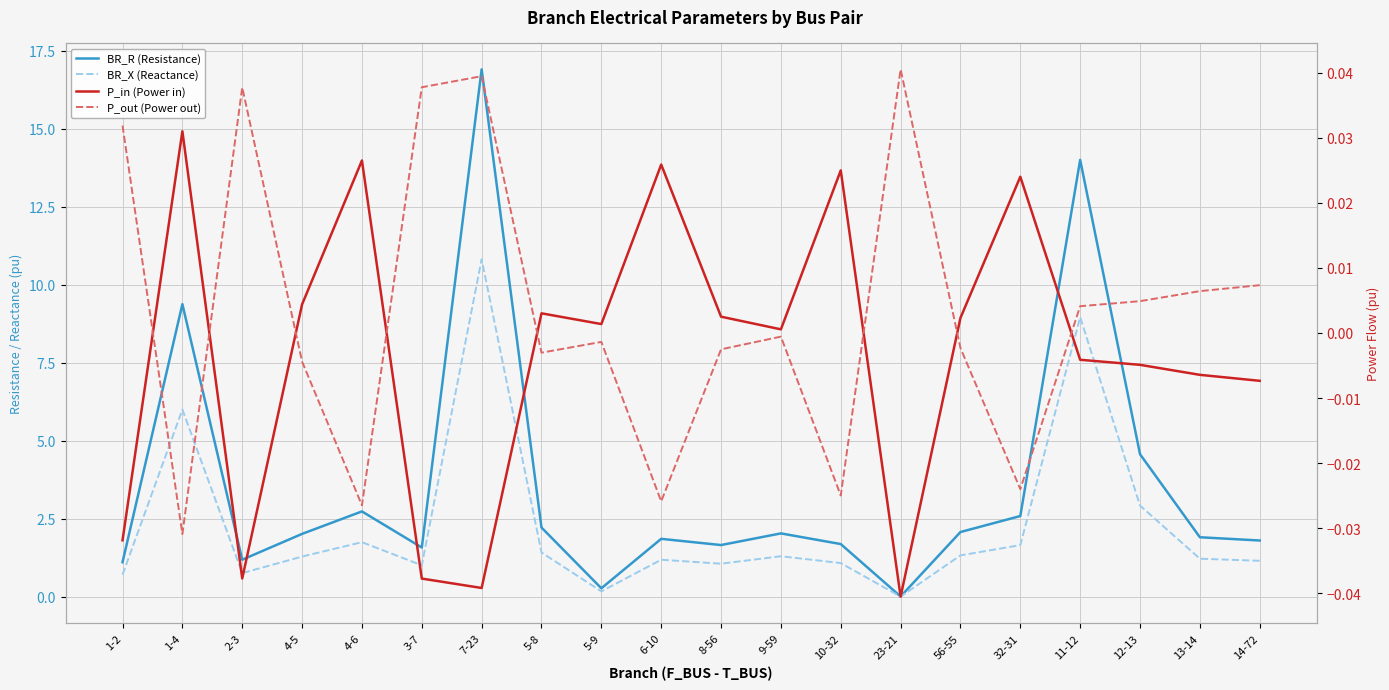

At how many categories does at least one series exceed 5?

3